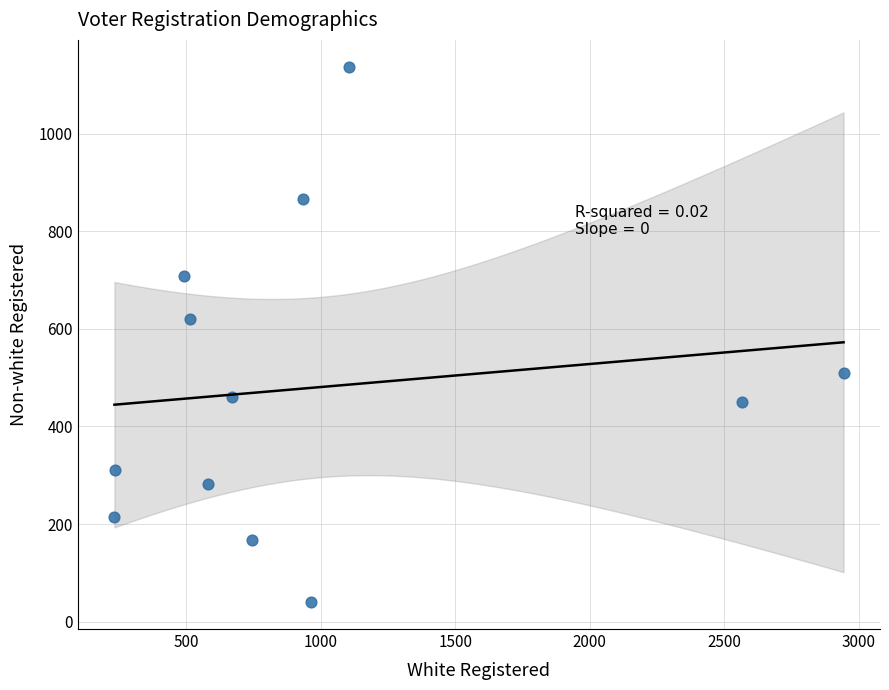

What Y value in the scatter plot is closest to 588?

621